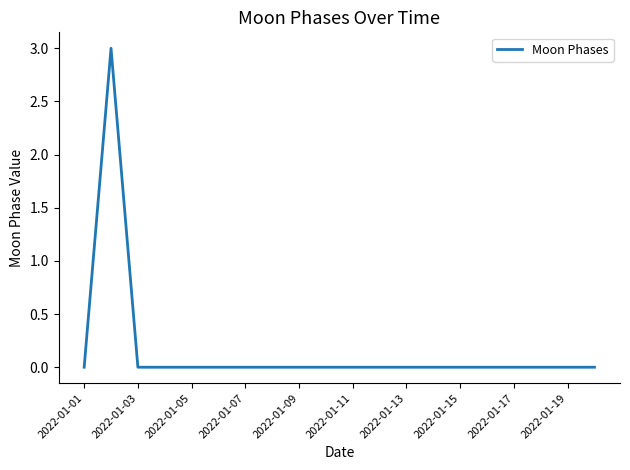

What is the difference between the maximum and minimum values?

3